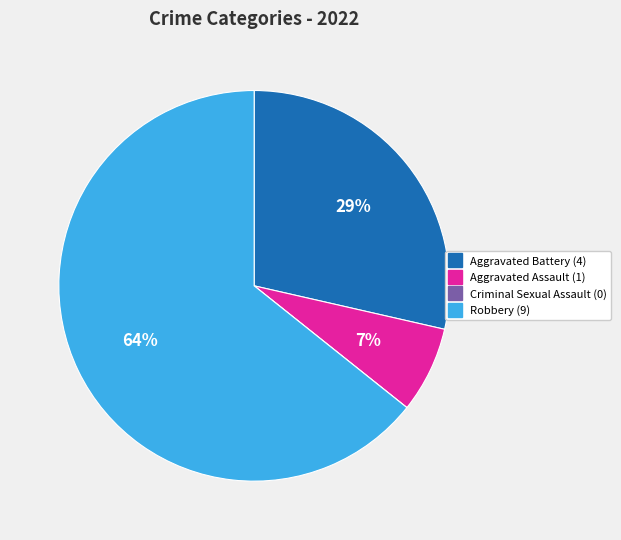

Is there any slice that represents more than half of the pie?

Yes